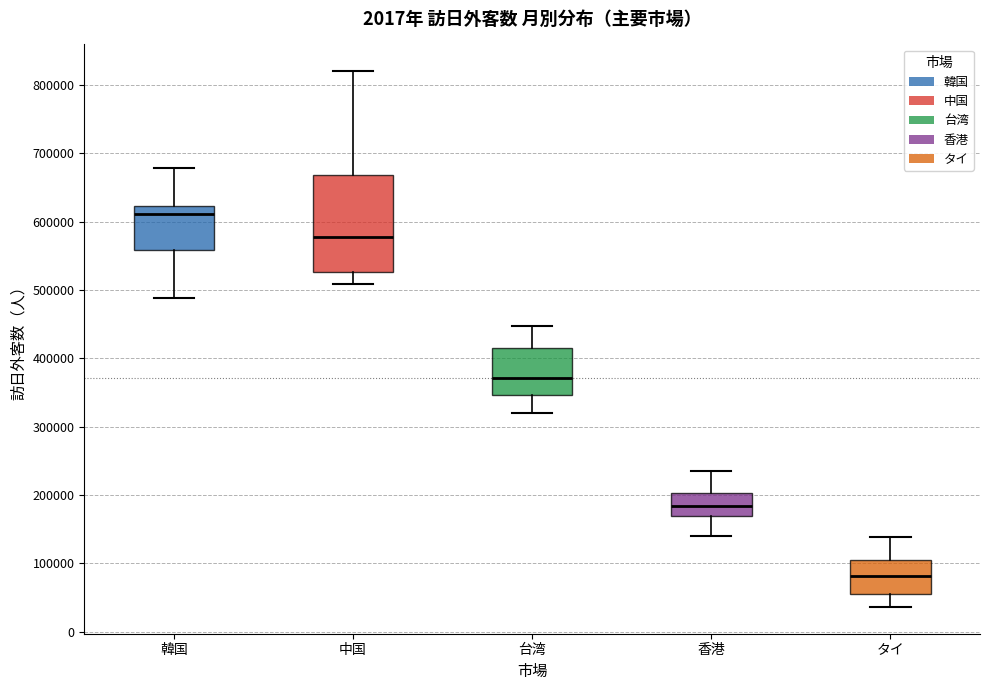

Which box has the highest median line?

韓国